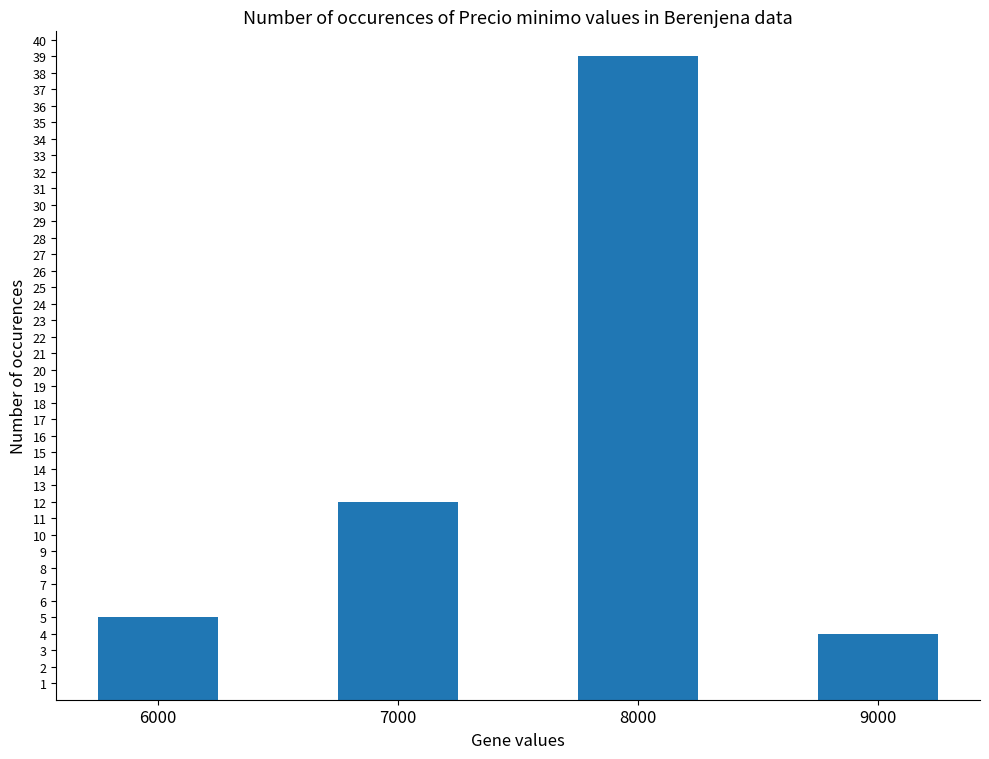

What is the smallest value displayed?

4